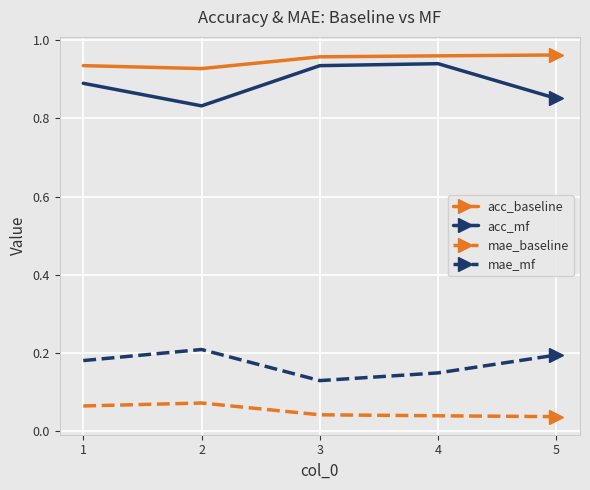

Is it true that acc_mf equals 0.5 at 2?

False